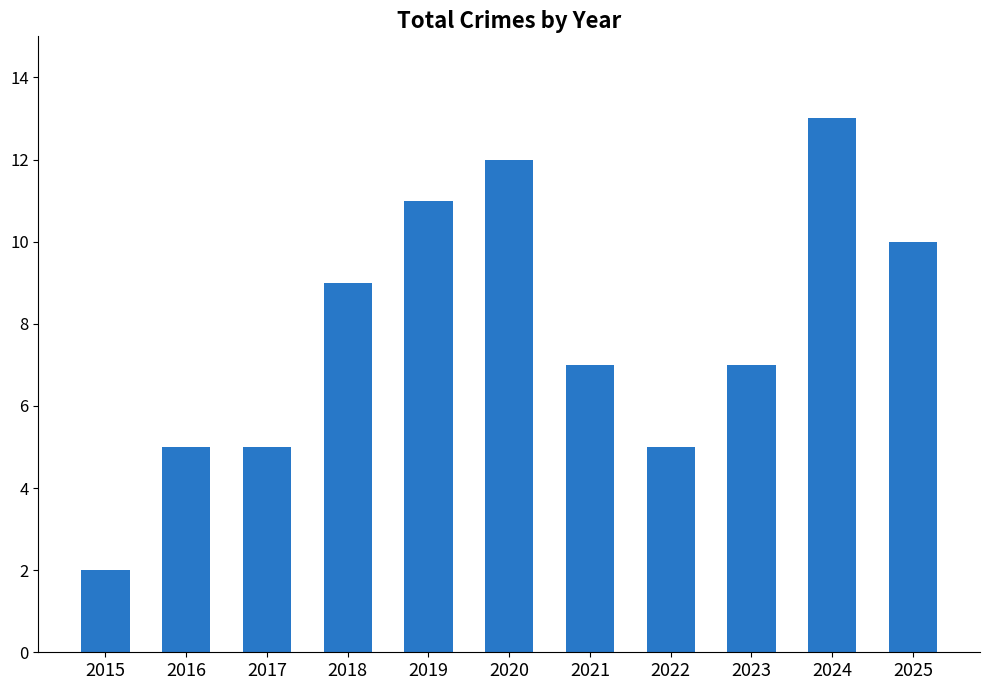

How many series are shown in this chart?

1